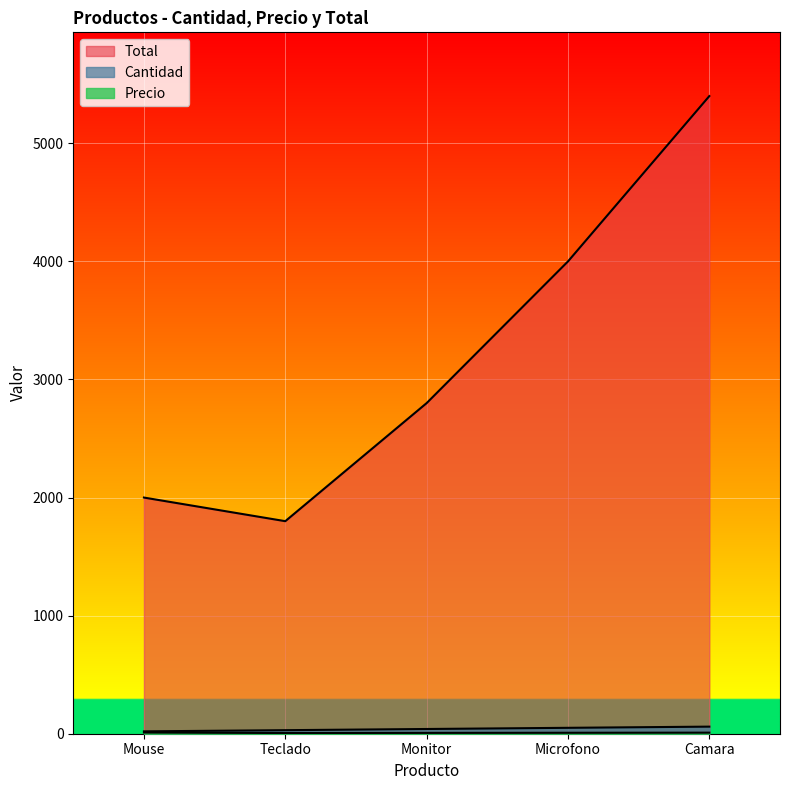

How many lines are shown in the chart?

3